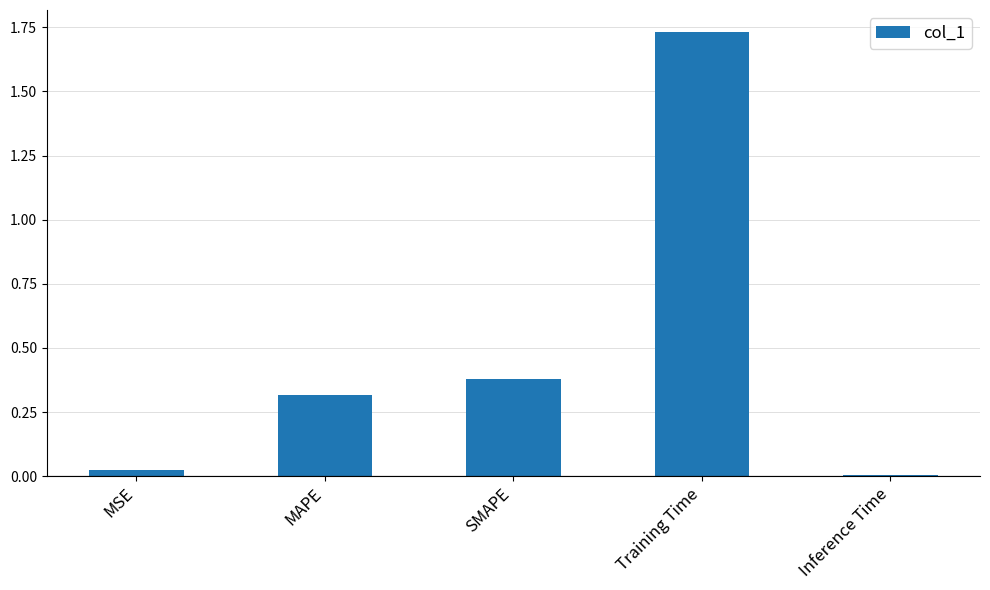

What is the sum of the values at Training Time and MSE?

1.8